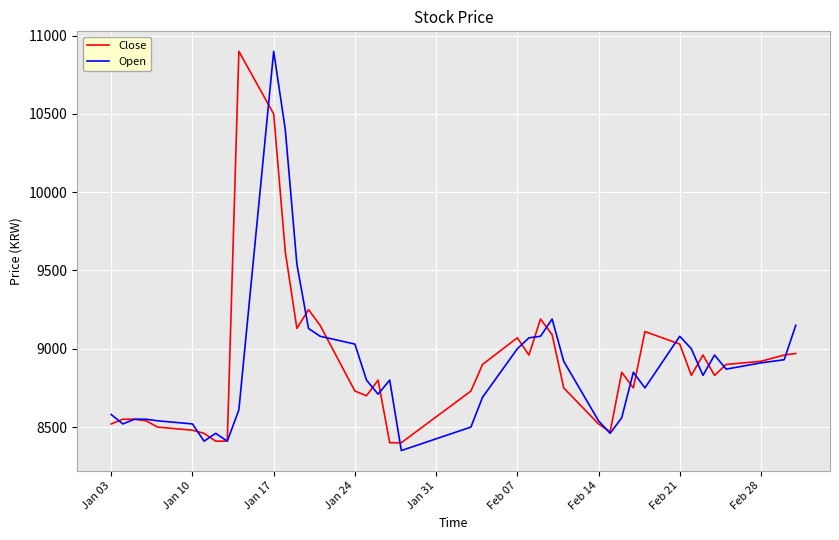

What is the minimum value shown in the chart?

8350